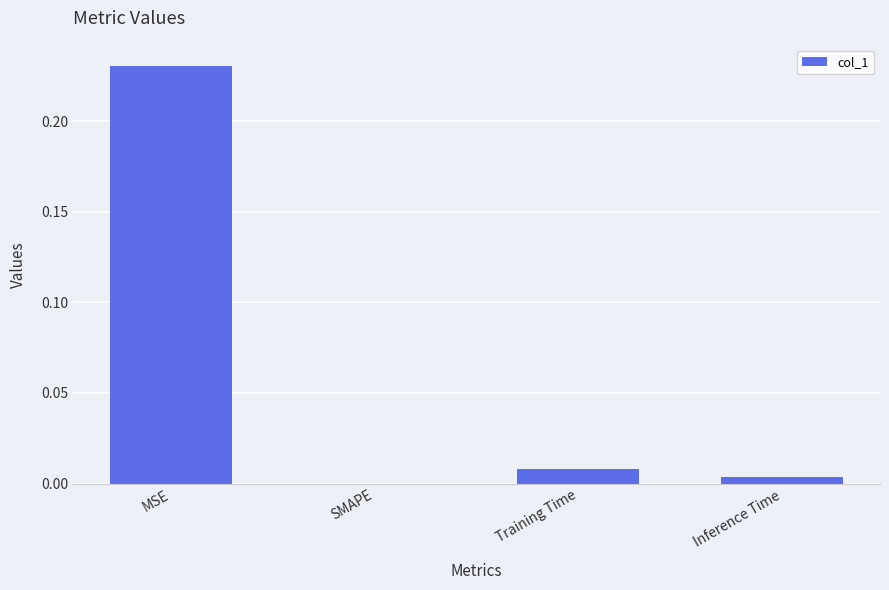

Which label corresponds to the largest value in the chart?

MSE